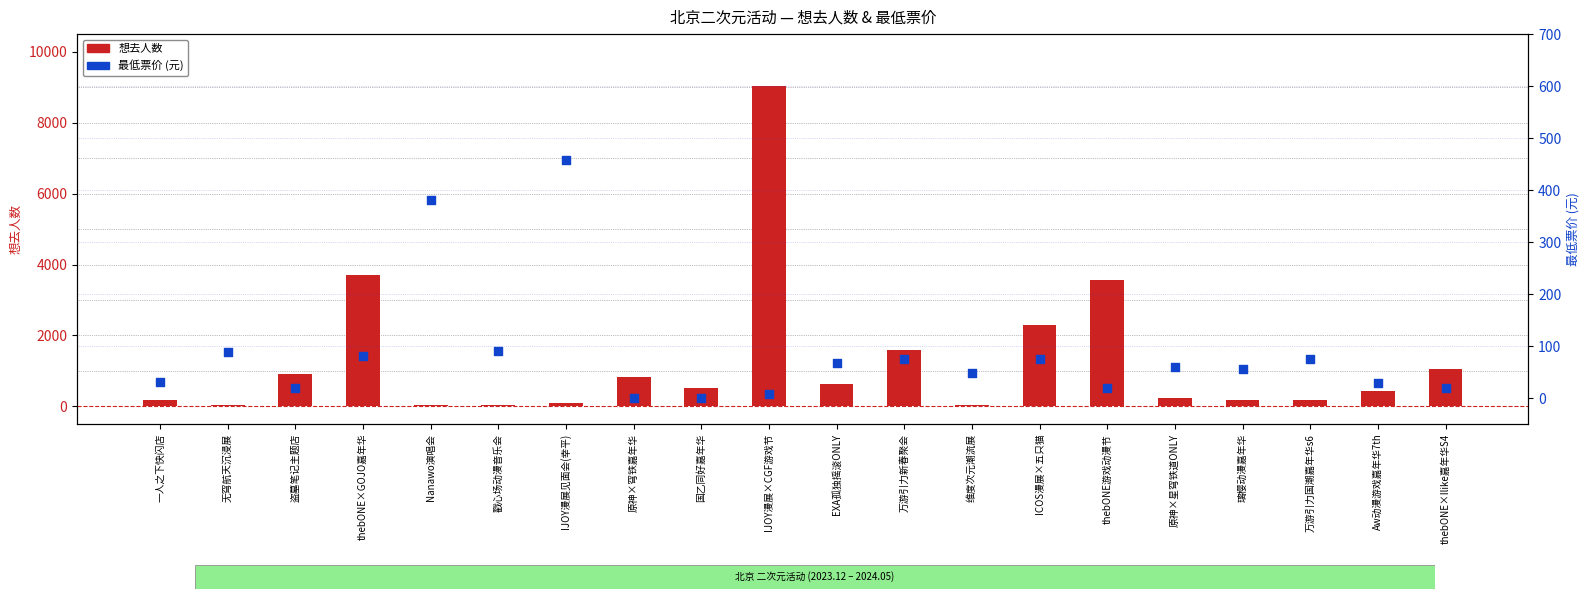

Which series has the largest total across all categories?

想去人数